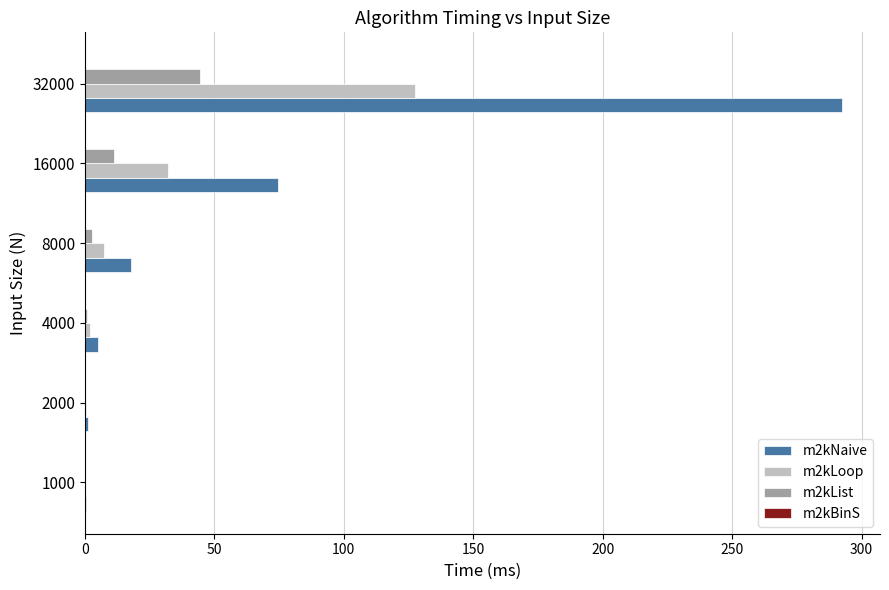

The value of m2kLoop at 32000 is 127.7. True or false?

True